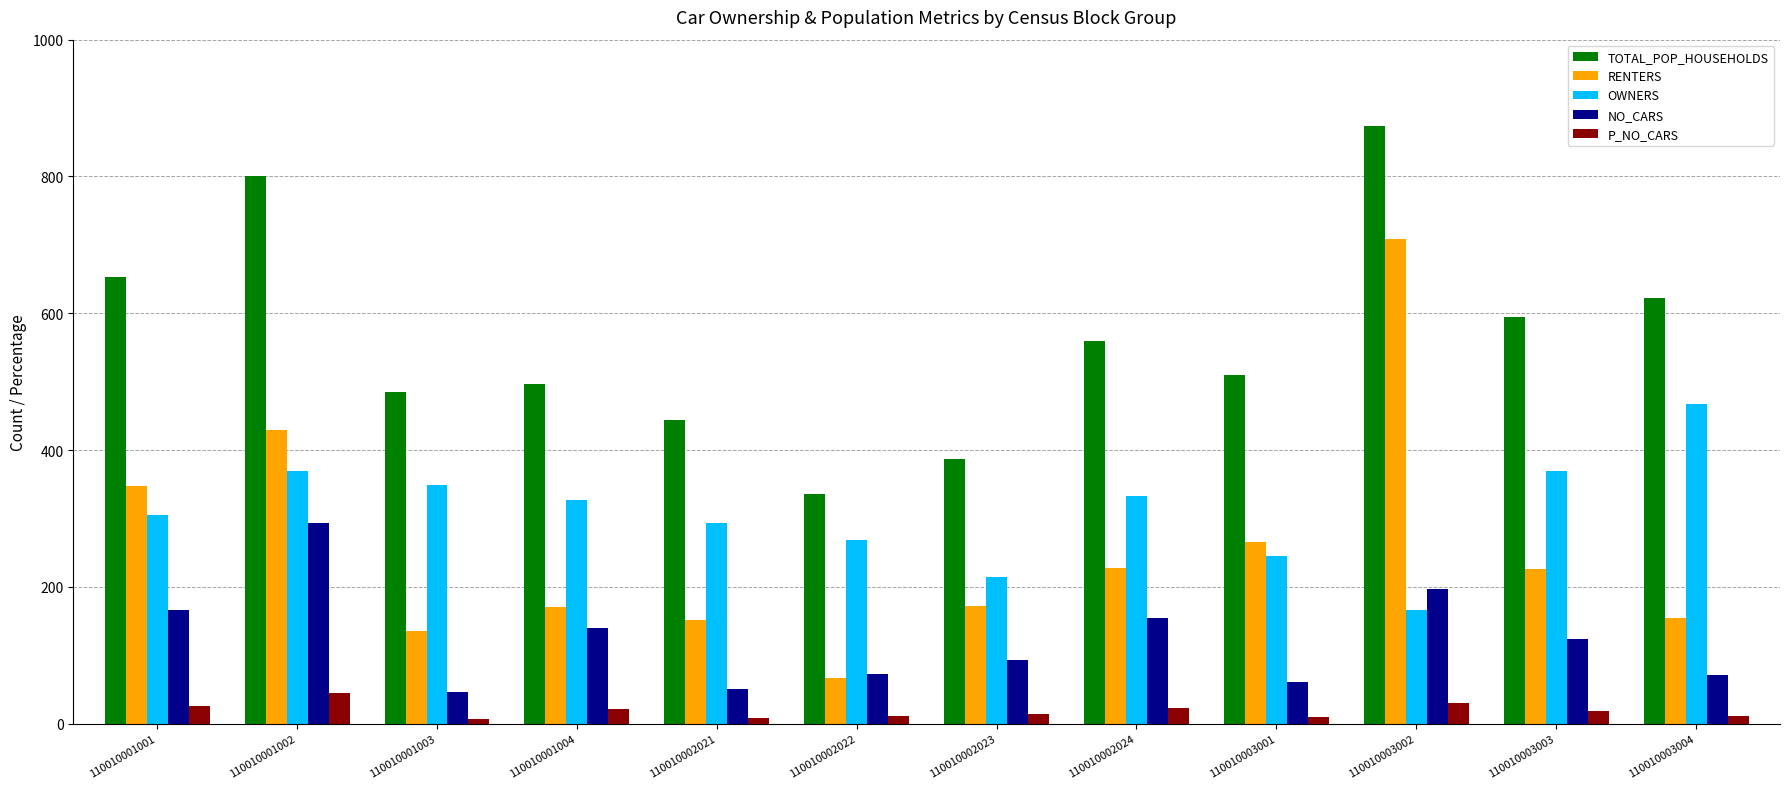

Does the chart contain any negative values?

No